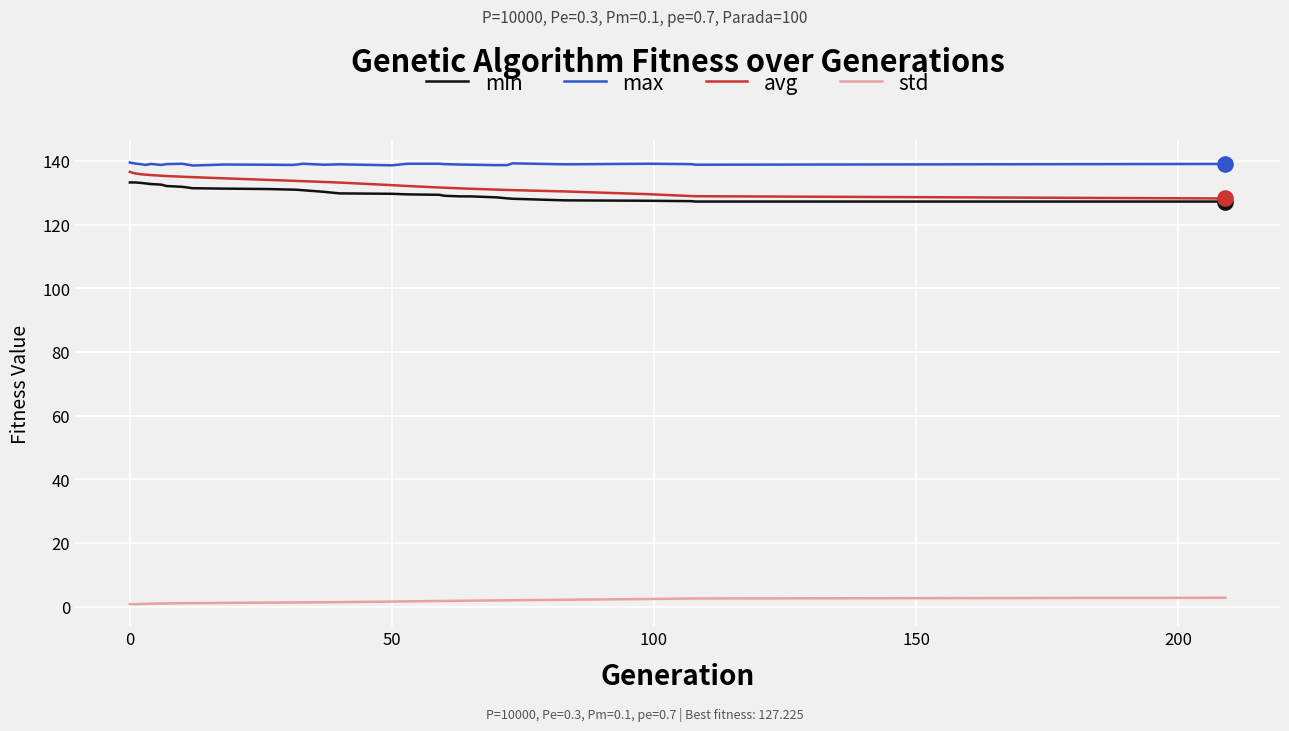

What is the minimum value for min?

127.2